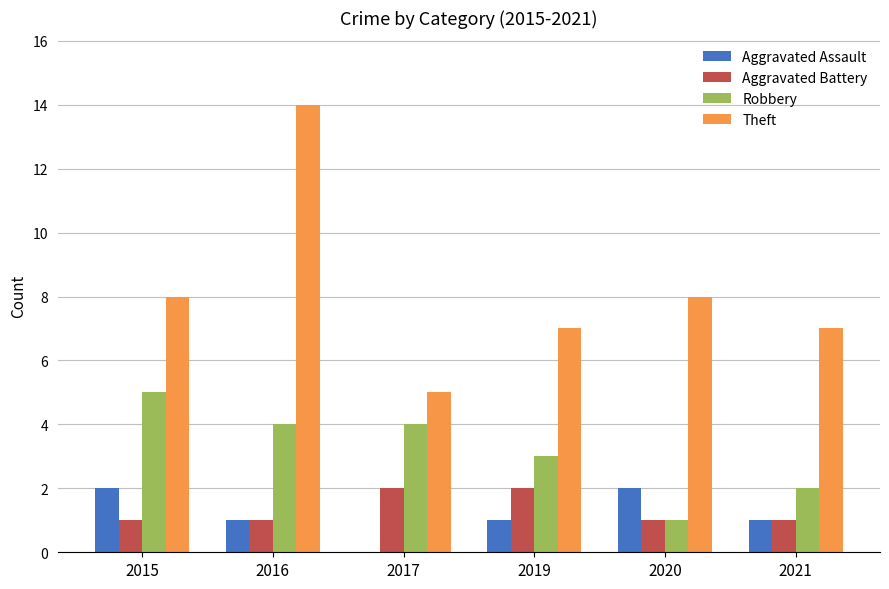

At which category is the sum across all series the highest?

2016